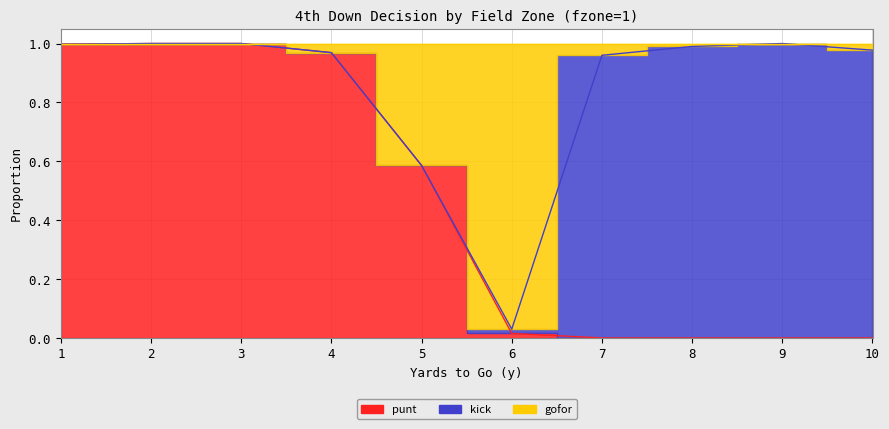

The gofor series shows 1.6 at 3. True or false?

False